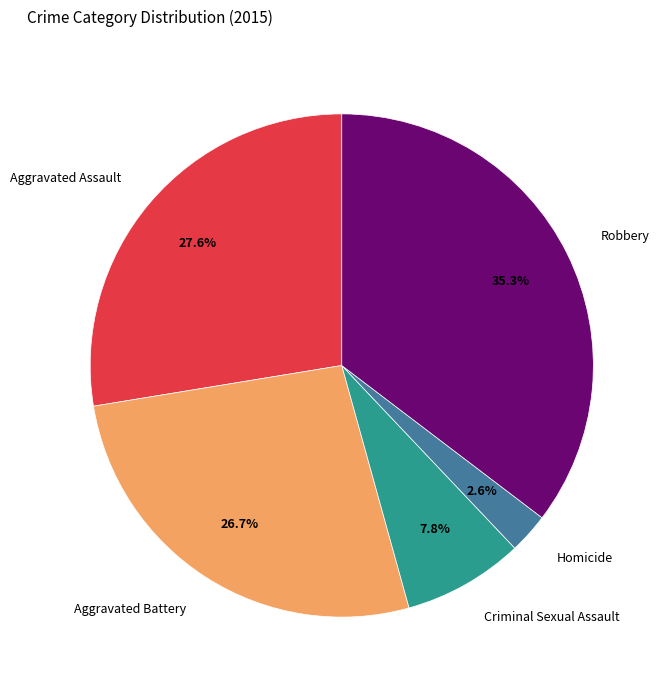

The Robbery slice represents 35% of the pie. True or false?

True